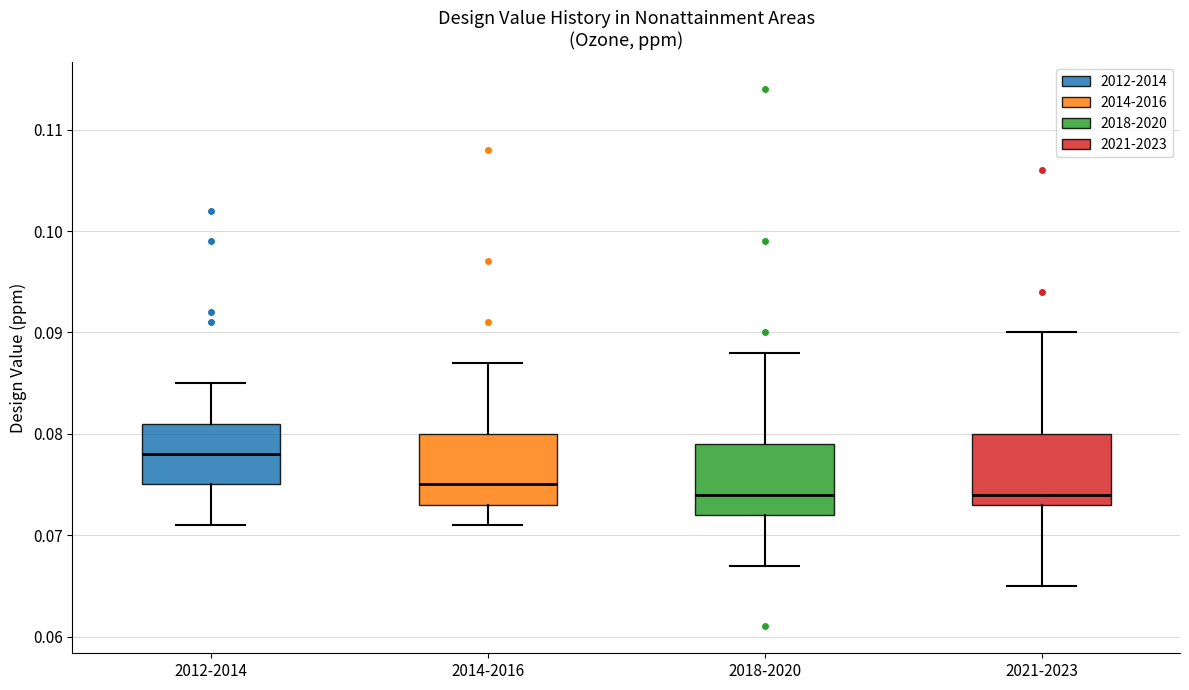

Reading left to right, read every box against the y-axis: the position of its median line, the range the box covers, and the ends of its whiskers. The values are not printed on the chart, so give them approximately, as read against the axis.

2012-2014: median 0.078, box 0.075 to 0.081, whiskers 0.071 to 0.085
2014-2016: median 0.075, box 0.073 to 0.080, whiskers 0.071 to 0.087
2018-2020: median 0.074, box 0.072 to 0.079, whiskers 0.067 to 0.088
2021-2023: median 0.074, box 0.073 to 0.080, whiskers 0.065 to 0.090